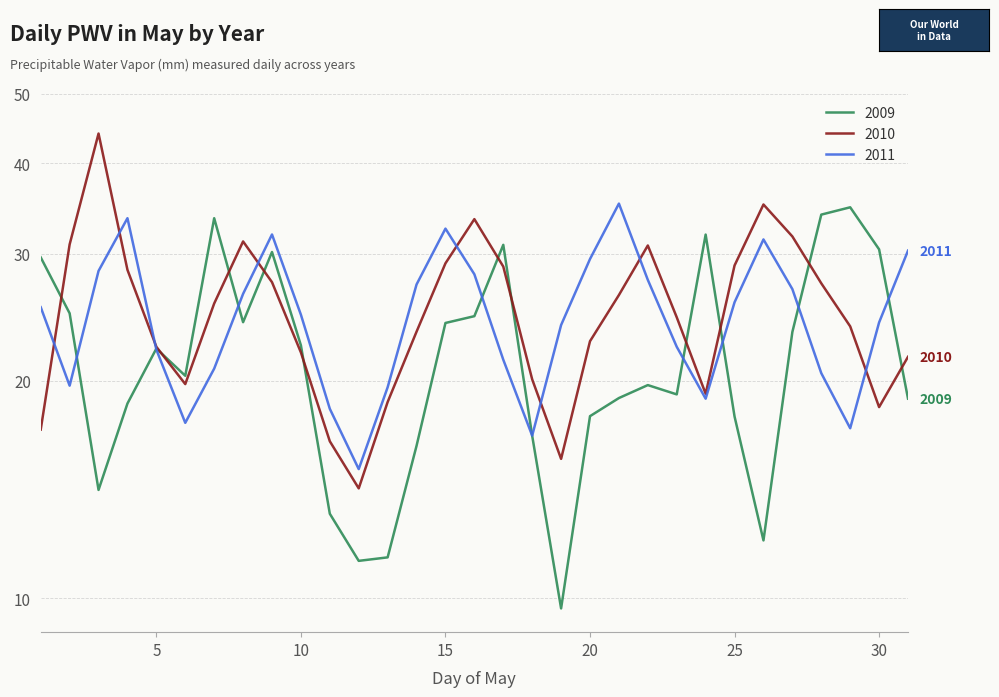

What is the sum of the 2009 values at 15 and 17?

54.9